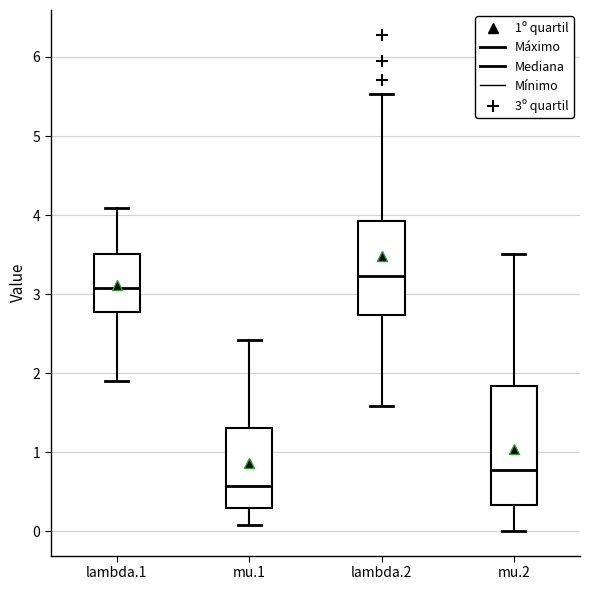

Where is the lower edge of the box for mu.1 on the y-axis? The values are not printed on the chart, so give them approximately, as read against the axis.

0.3